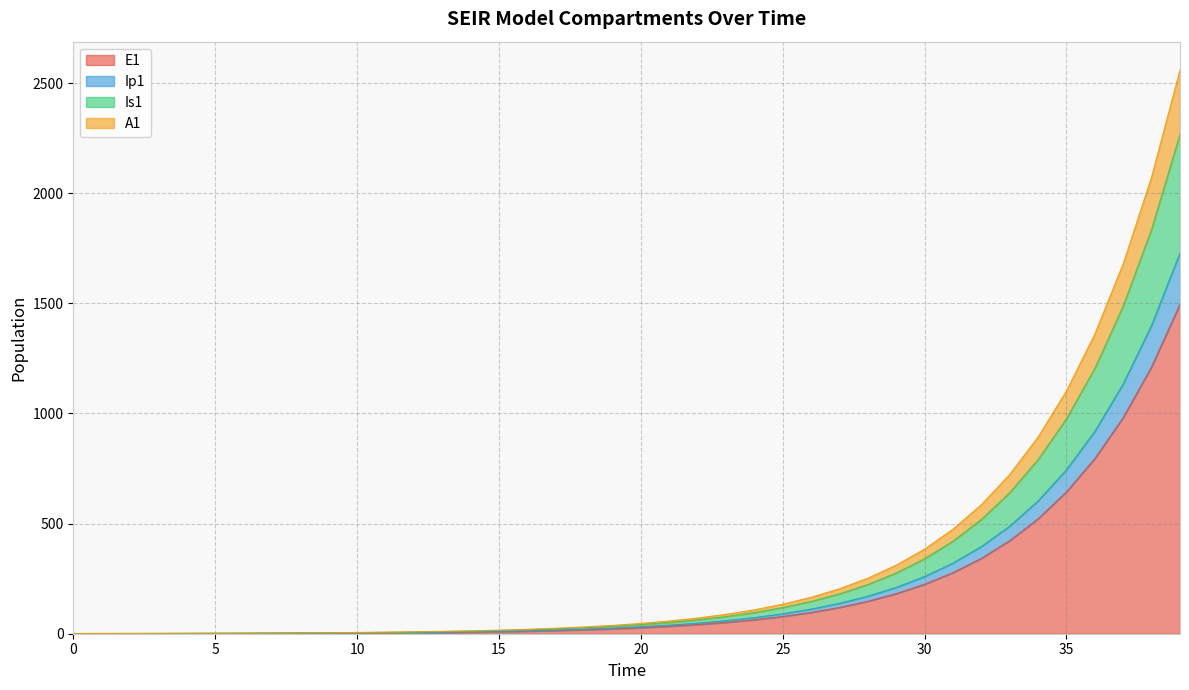

Rank the categories by A1 value from lowest to highest.

0, 1, 2, 3, 4, 5, 6, 7, 8, 9, 10, 11, 12, 13, 14, 15, 16, 17, 18, 19, 20, 21, 22, 23, 24, 25, 26, 27, 28, 29, 30, 31, 32, 33, 34, 35, 36, 37, 38, 39